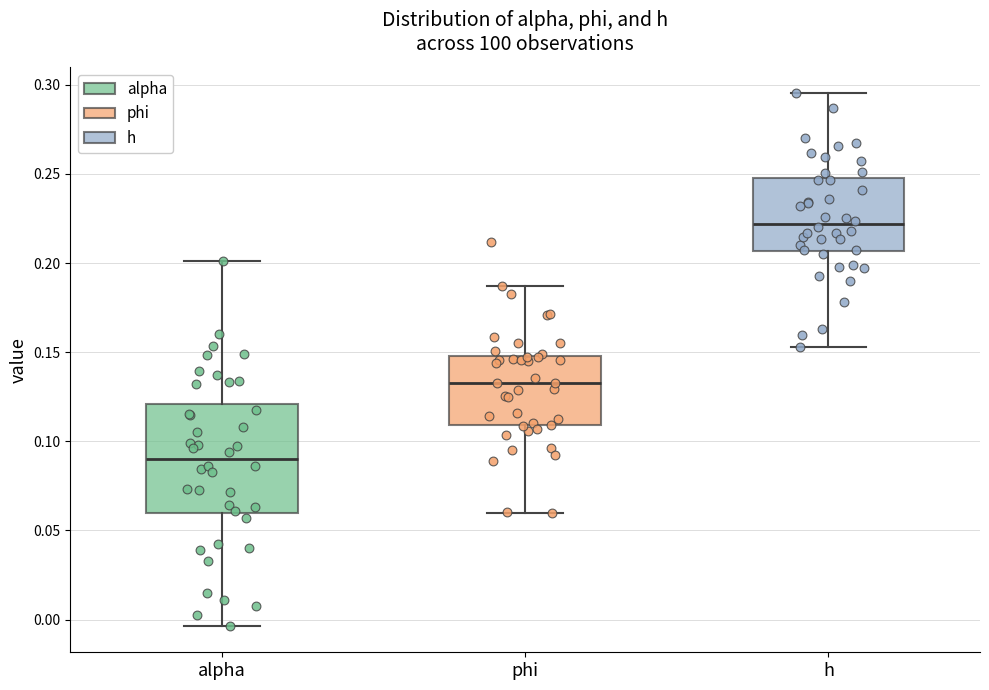

Which box's median line is the highest?

h